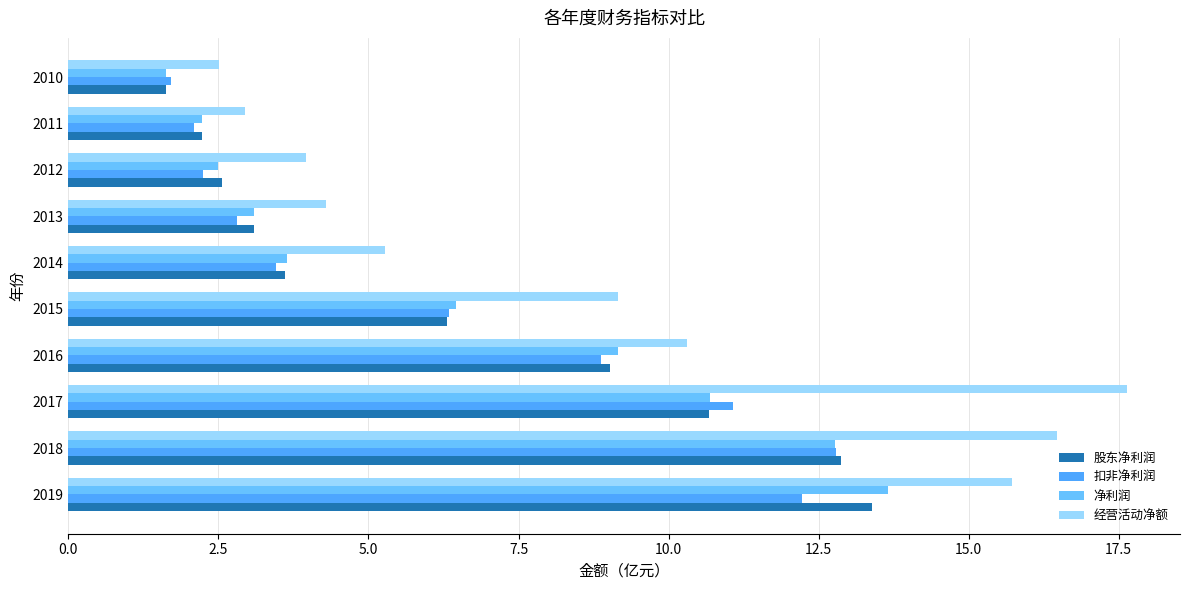

Count the number of categories in the chart.

10